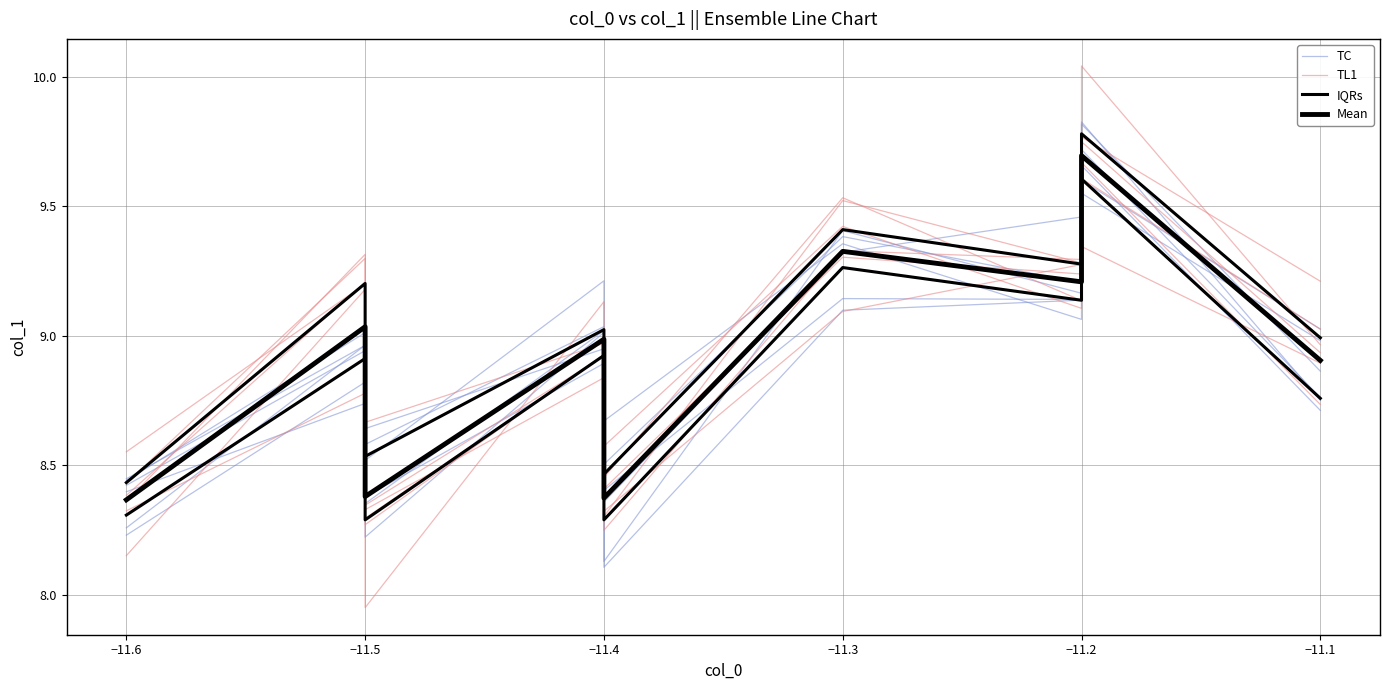

Between −11.4 and −11.1, which is larger?

−11.4